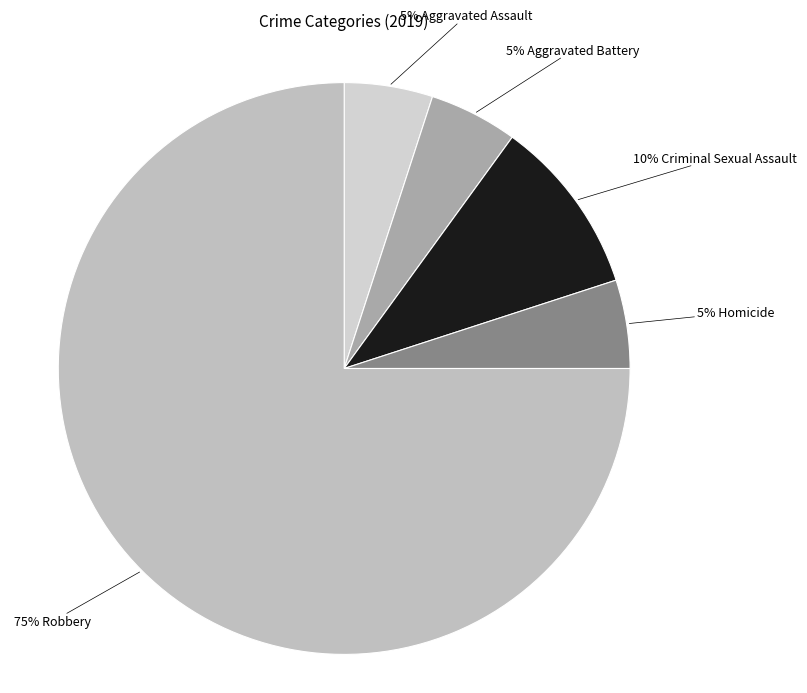

Is there any slice that represents more than half of the pie?

Yes